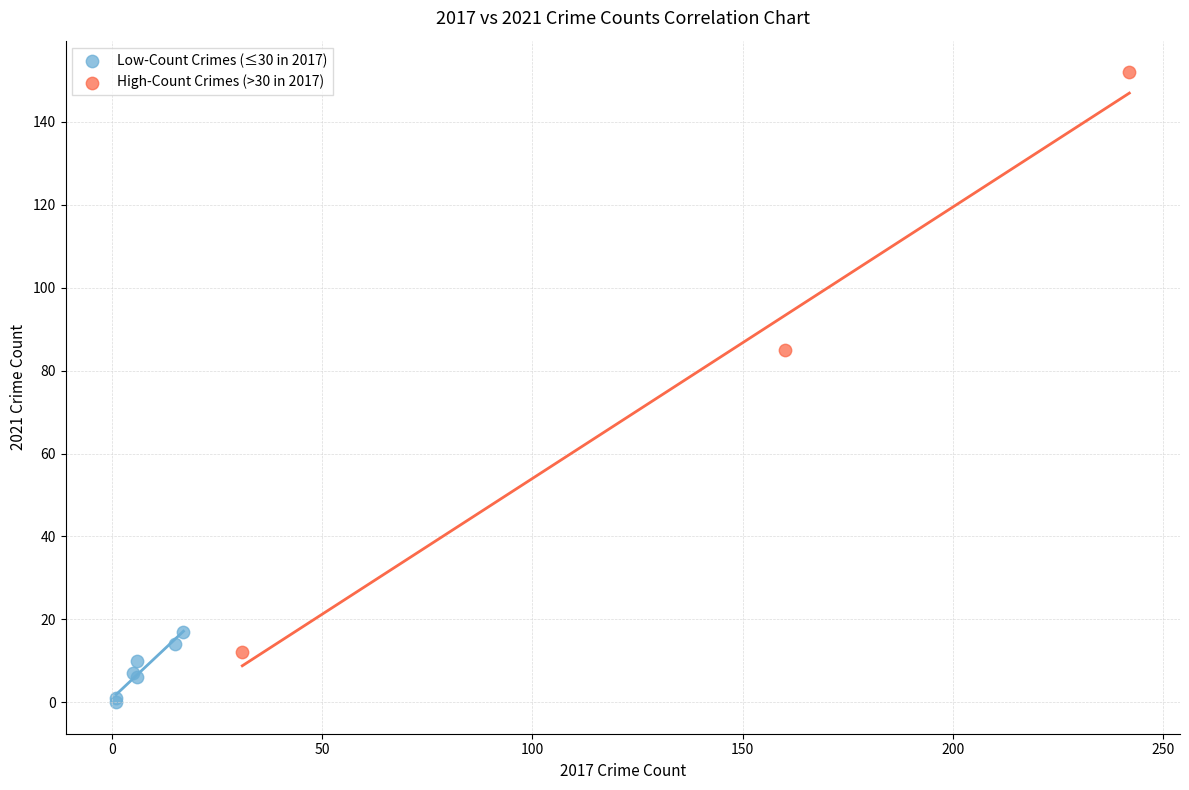

Which series has the largest Y range (max minus min)?

High-Count Crimes (>30 in 2017)